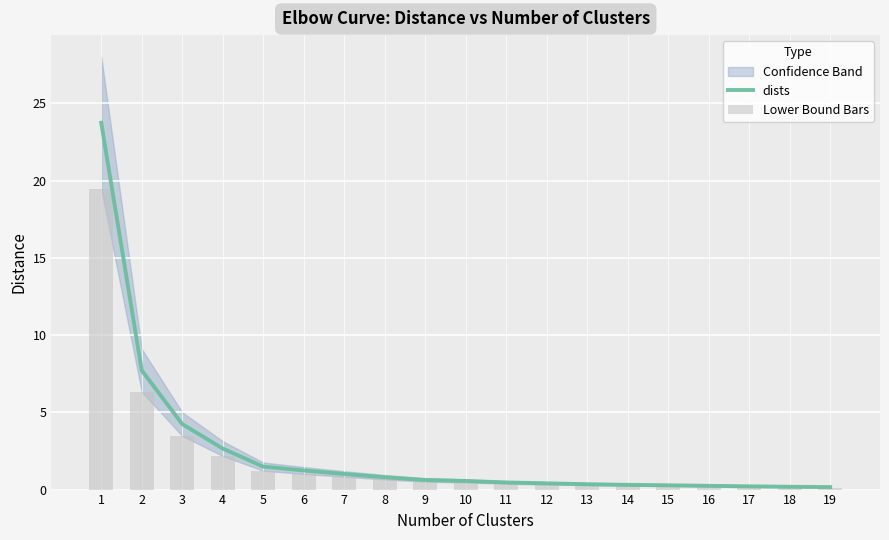

What is the maximum value for Lower Bound Bars?

19.5